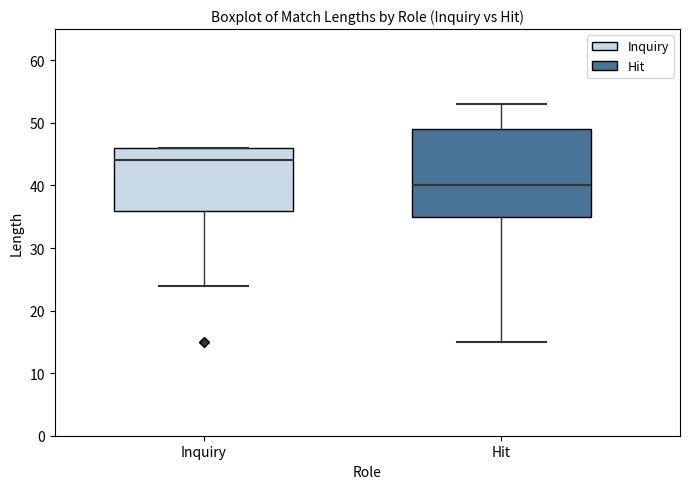

Which box's median line is the highest?

Inquiry